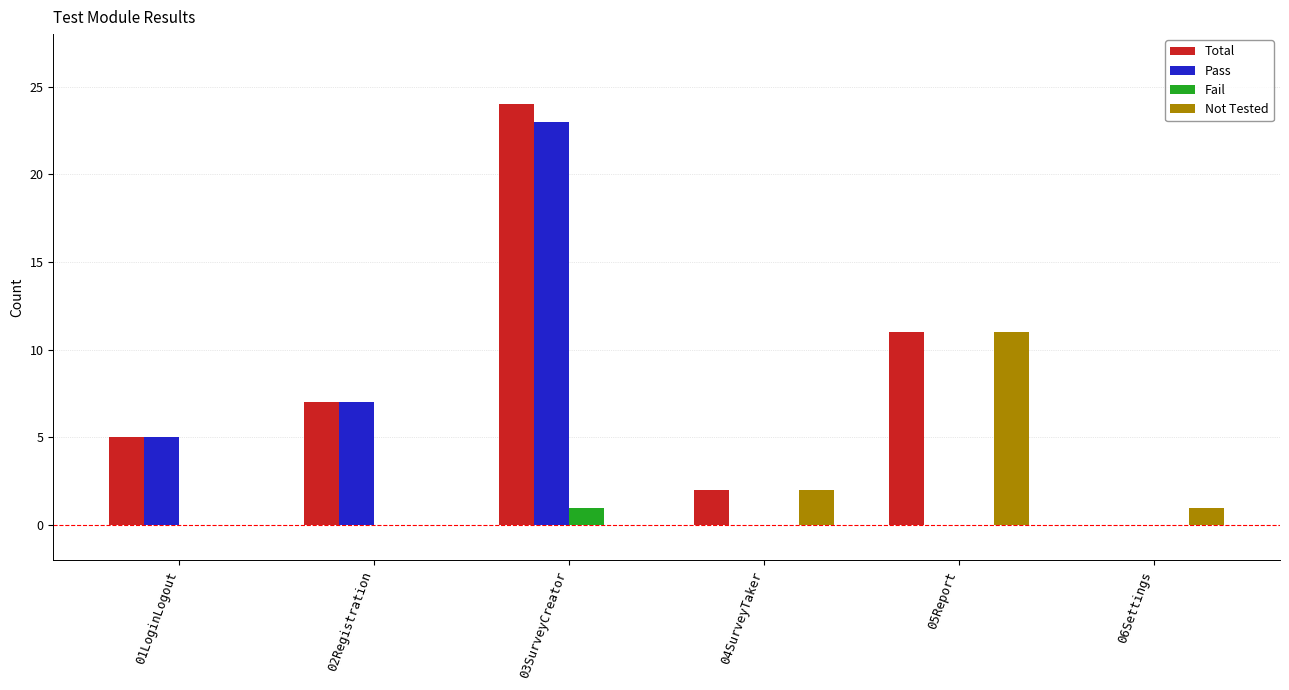

The value of Not Tested at 02Registration is -5. True or false?

False